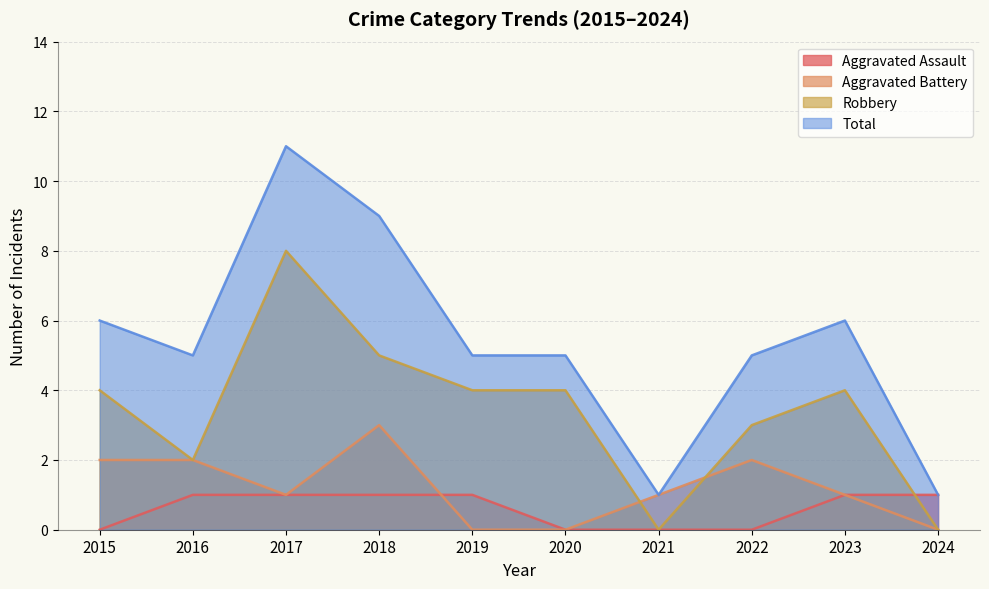

True or false: Aggravated Assault and Total intersect in this chart.

False